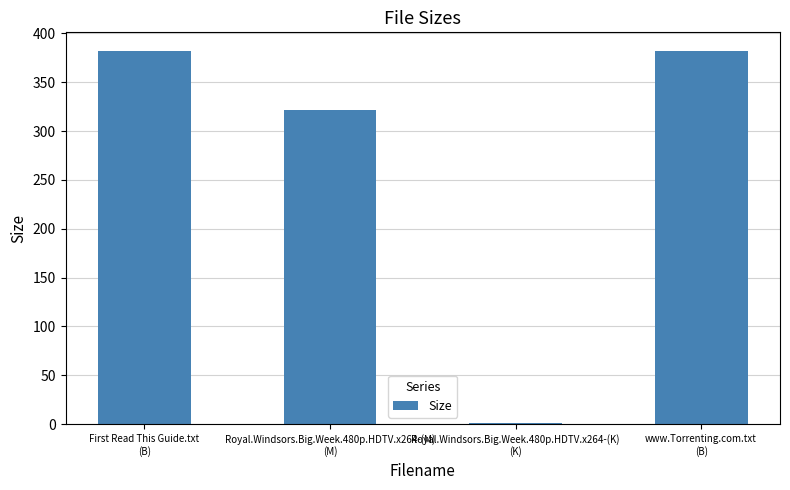

The chart shows a value of 542.3 at Royal.Windsors.Big.Week.480p.HDTV.x264-(M)
(M). True or false?

False